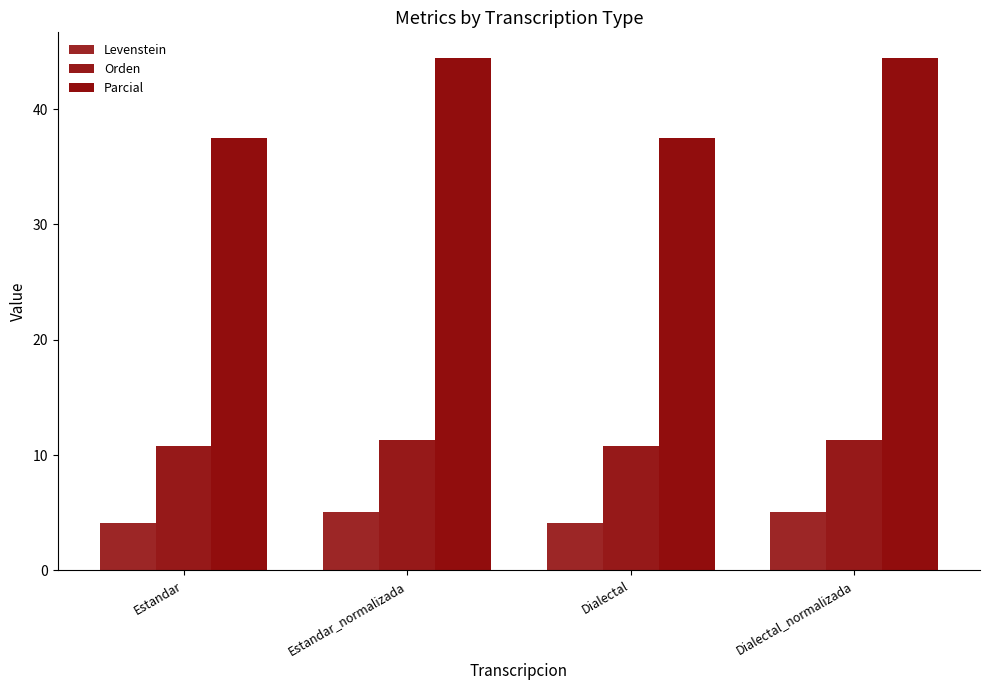

Count the number of data series in this chart.

3